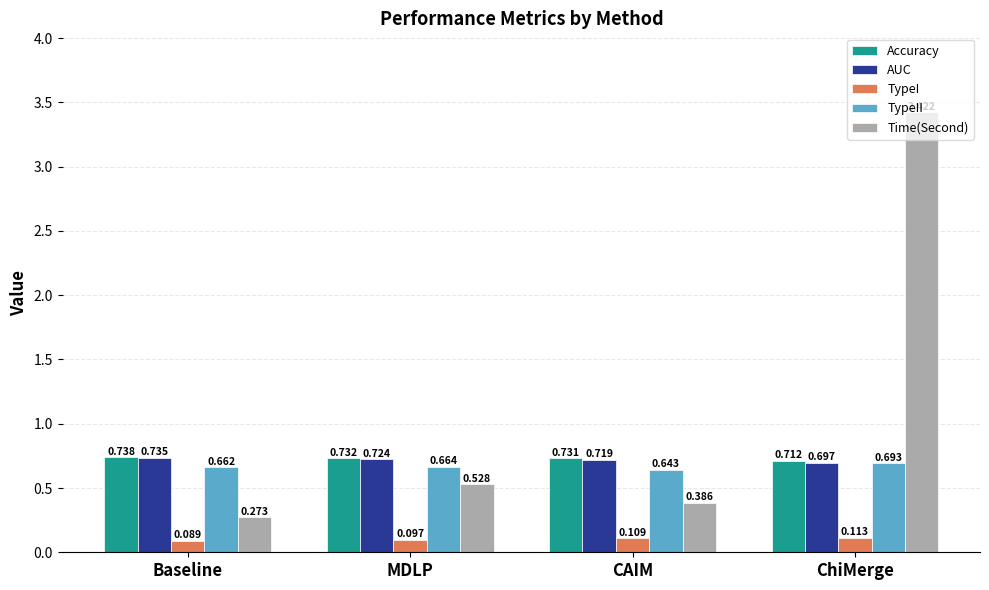

Rank the series at ChiMerge from highest to lowest value.

Time(Second), Accuracy, AUC, TypeII, TypeI